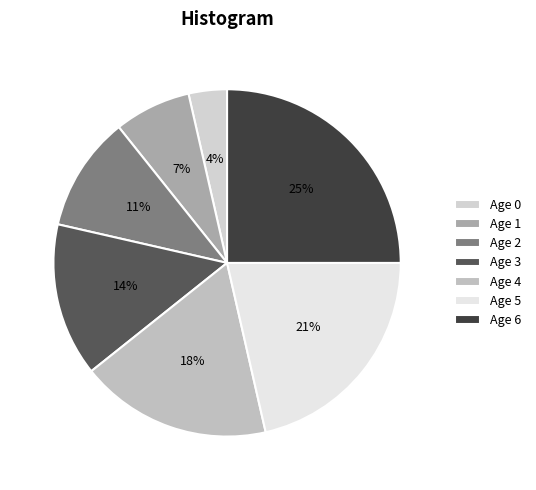

Which category has the smallest portion of the pie?

Age 0